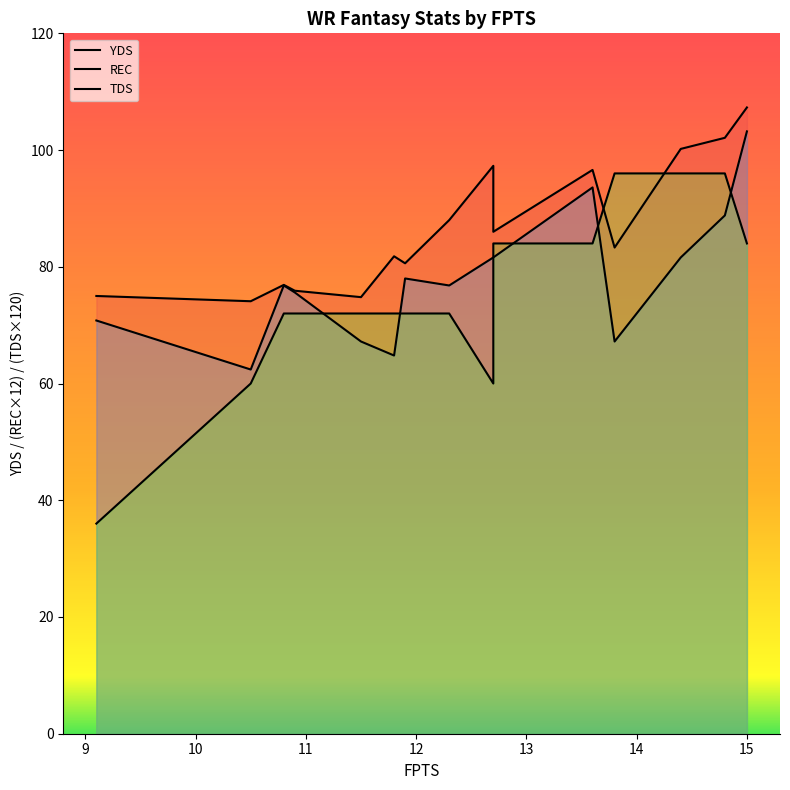

What is the sum of the YDS values at 12.7 and 10.5?

171.4